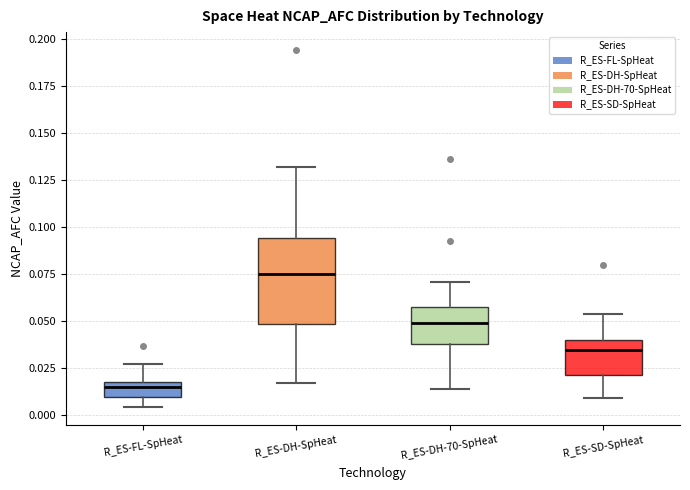

Comparing the boxes themselves (not the whiskers), which one is the tallest?

R_ES-DH-SpHeat